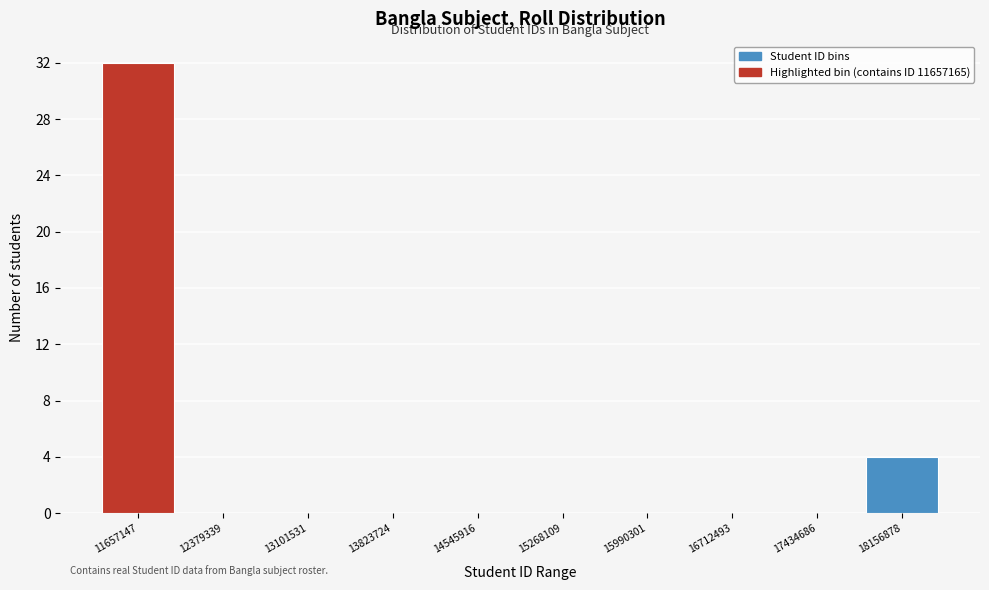

Reading left to right, list all the values displayed in this chart.

11657147=32	12379339=0	13101531=0	13823724=0	14545916=0	15268109=0	15990301=0	16712493=0	17434686=0	18156878=4